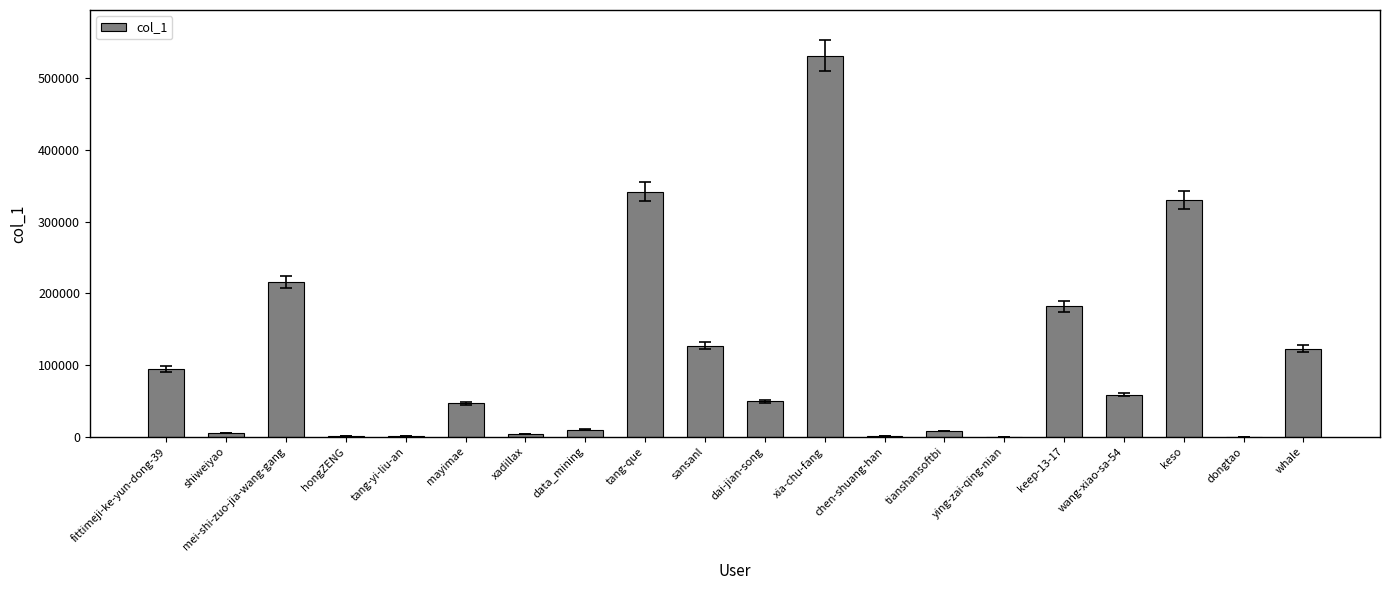

What is the maximum value shown in the chart?

531351